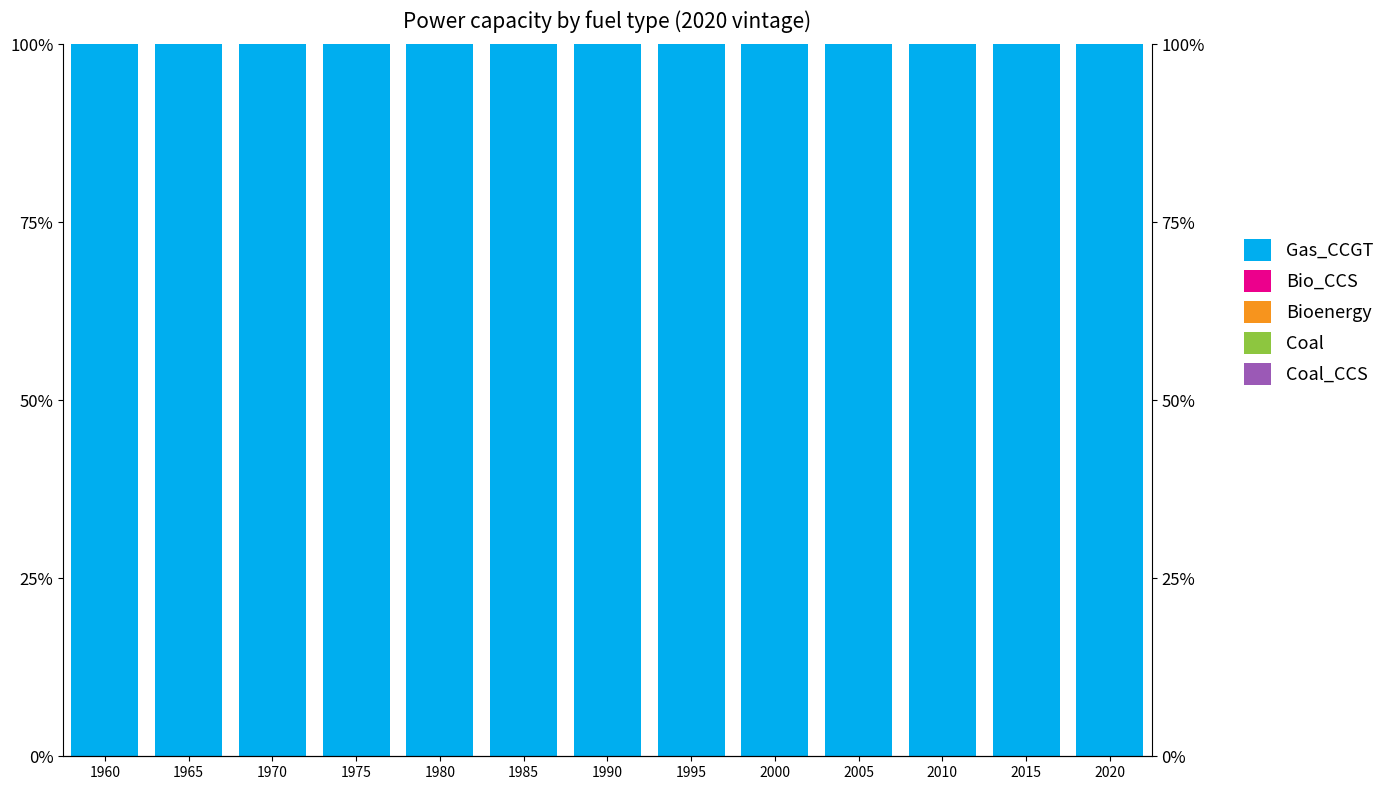

What are all the series names shown in the legend?

Gas_CCGT, Bio_CCS, Bioenergy, Coal, Coal_CCS